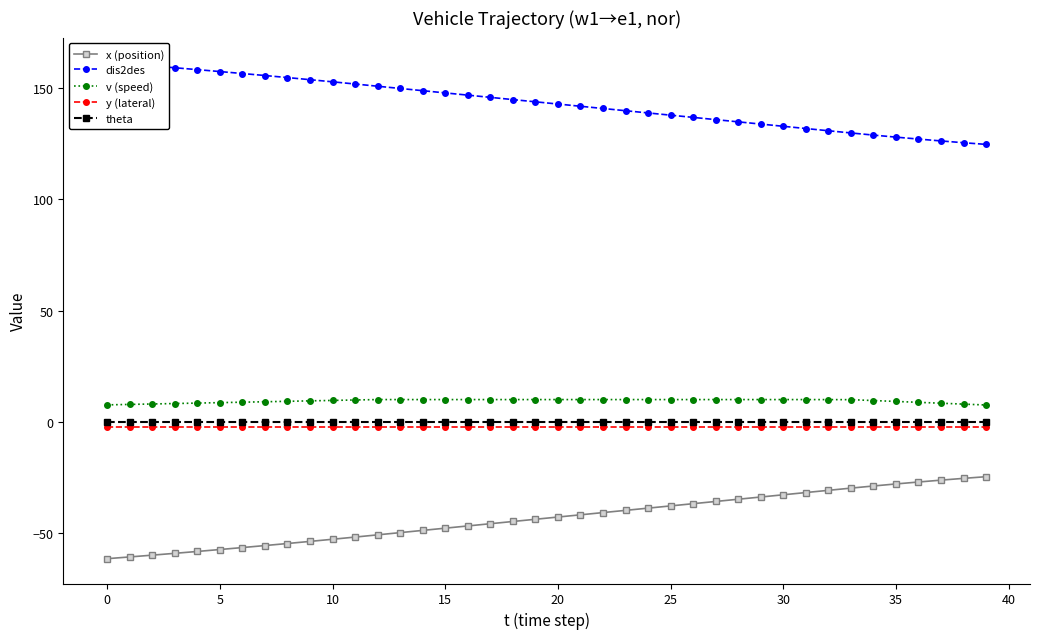

Where is dis2des nearest to the value 143?

20